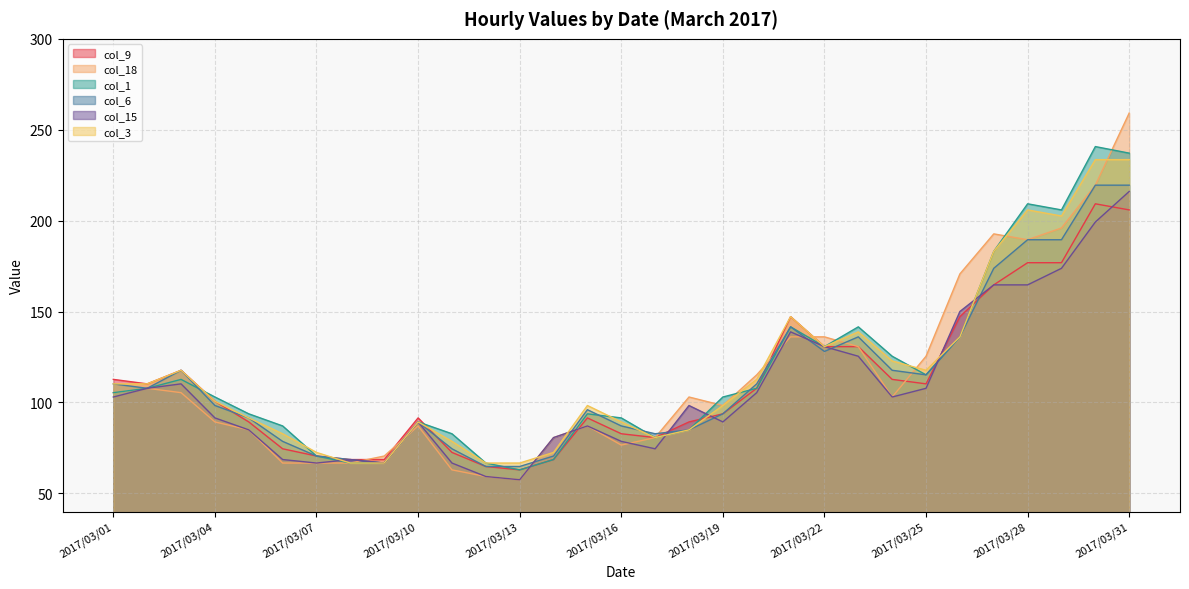

Which series has the widest spread of values?

col_18